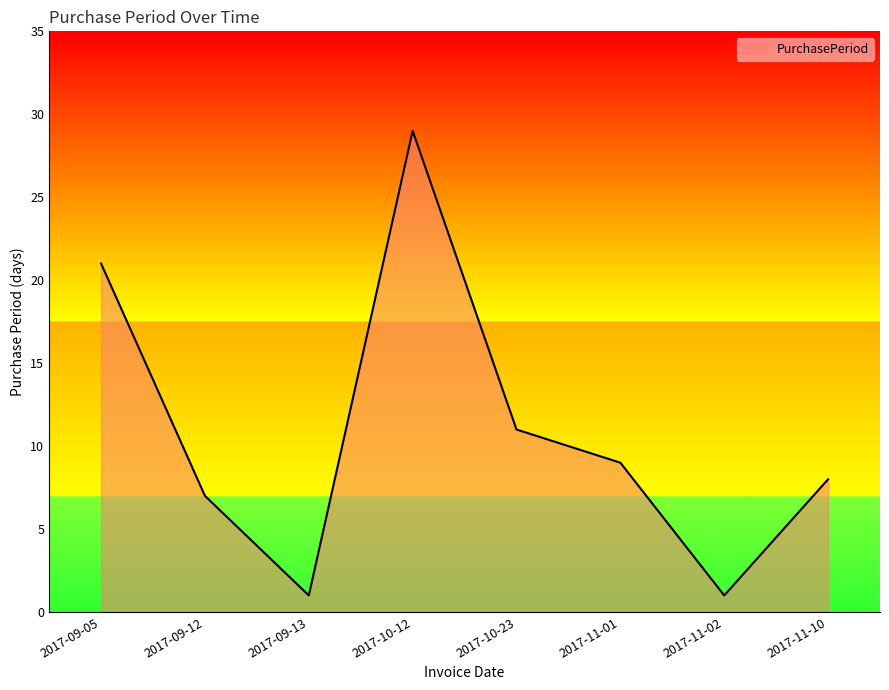

What is the difference between the values at 2017-09-05 and 2017-09-12?

14